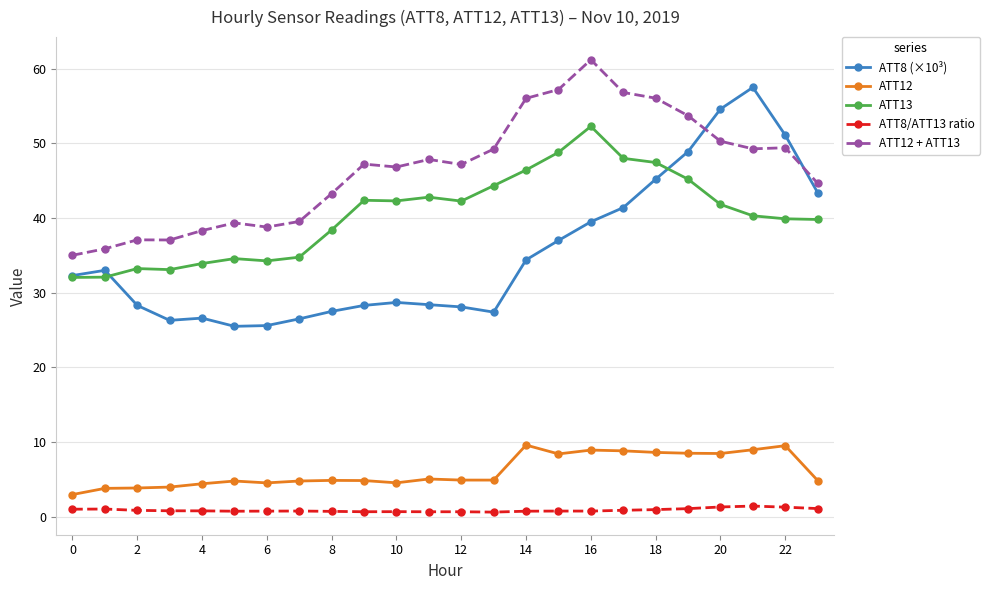

Rank the series by their maximum value, from highest to lowest.

ATT12 + ATT13, ATT8 (×10³), ATT13, ATT12, ATT8/ATT13 ratio